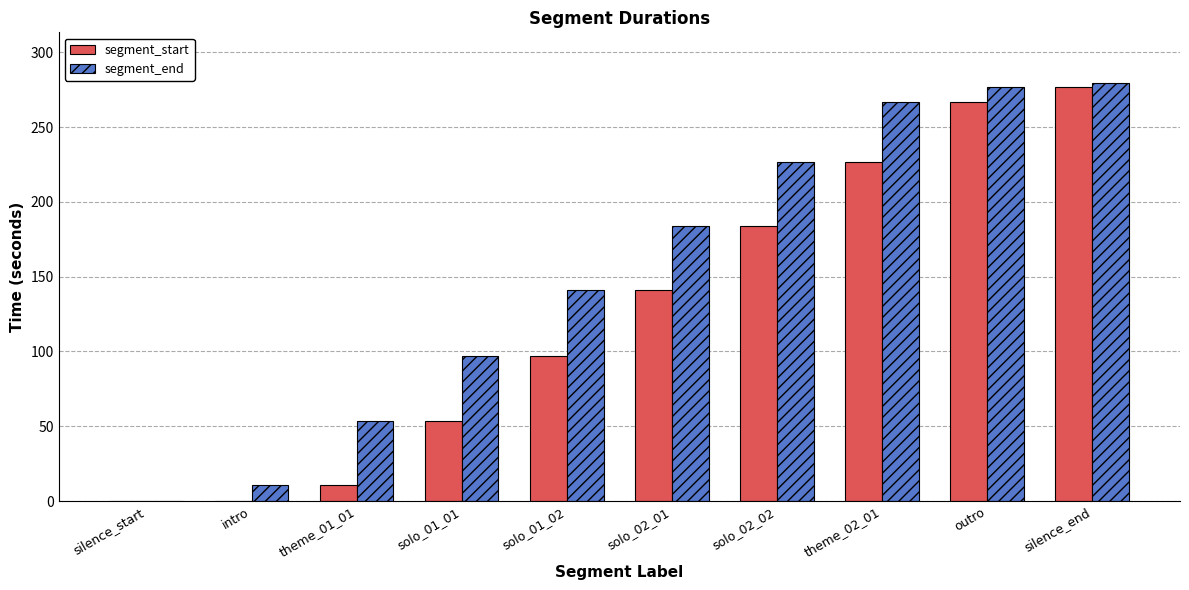

Between solo_02_01 and outro, which series saw the biggest shift?

segment_start